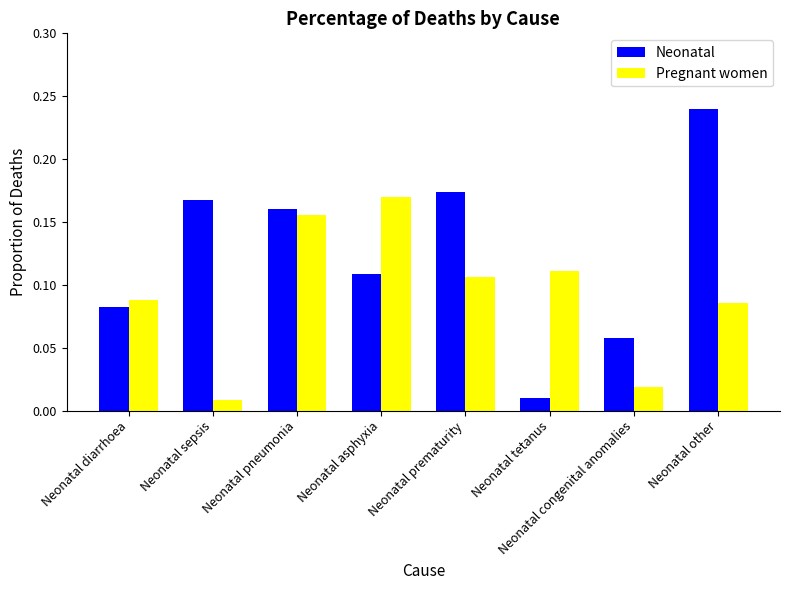

The value of Neonatal at Neonatal asphyxia is 0.2. True or false?

False